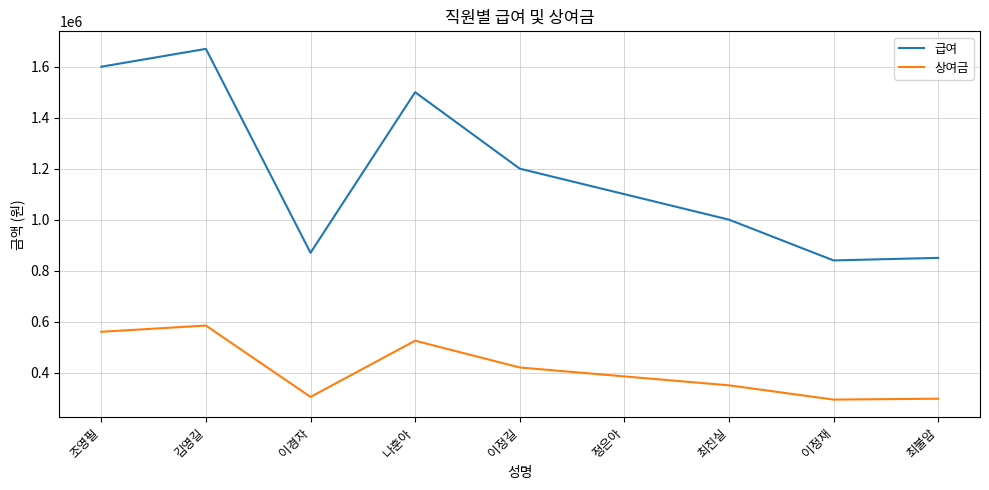

Where is 급여 nearest to the value 1255000?

이정길